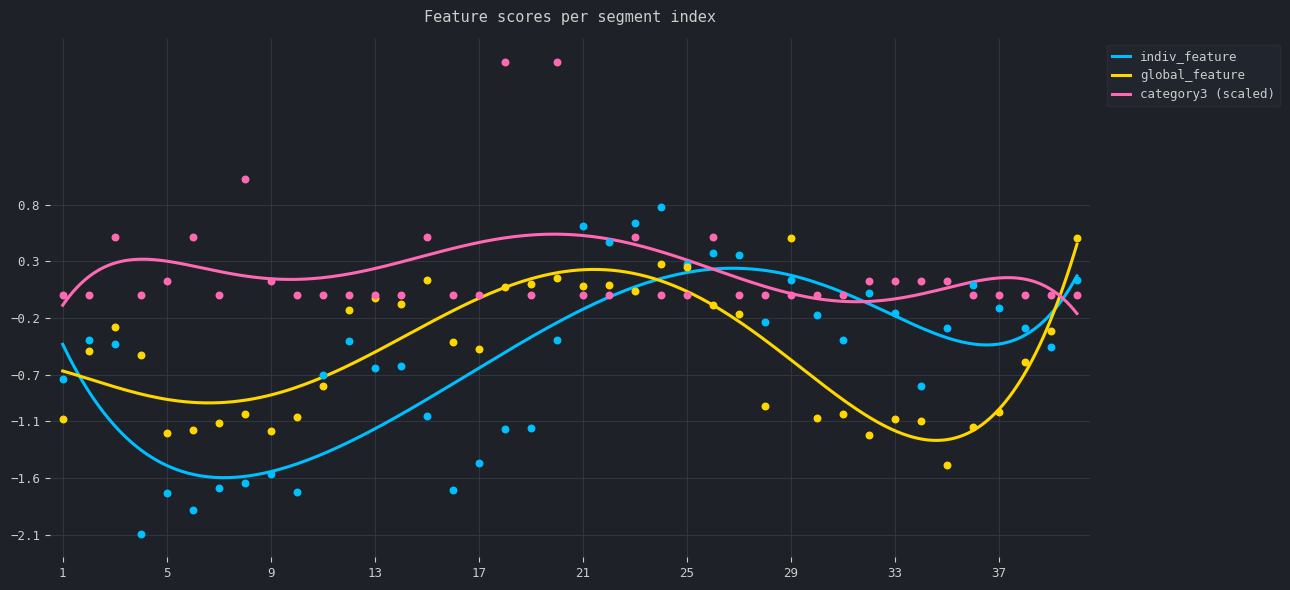

Which series has the largest total across all categories?

category3_scaled